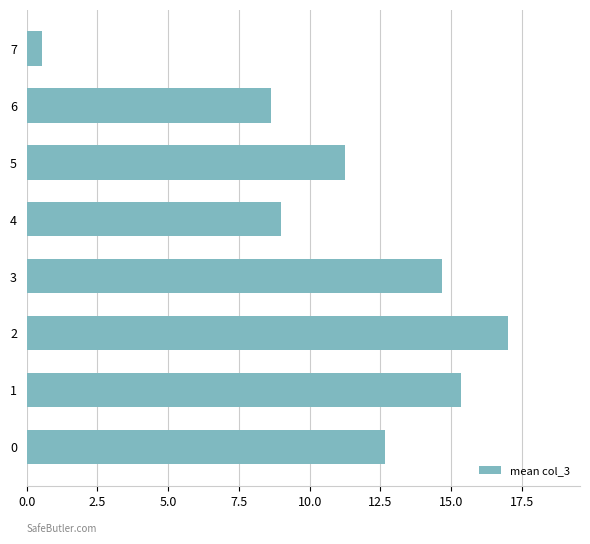

How many distinct data groups are displayed?

1